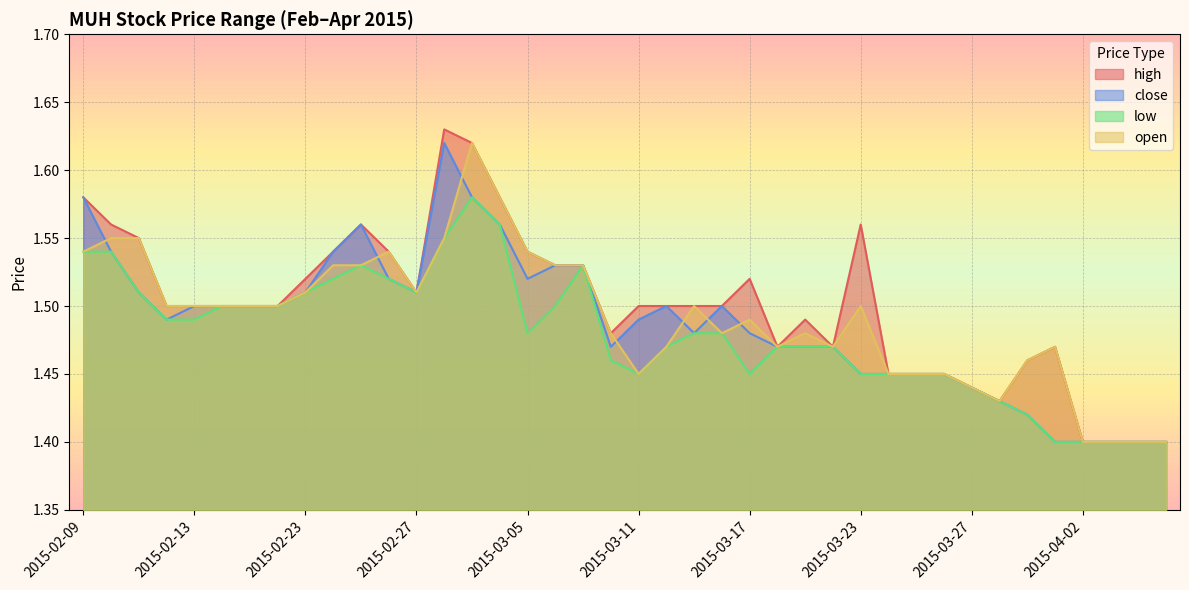

At which category does low reach its first local peak?

2015-02-25